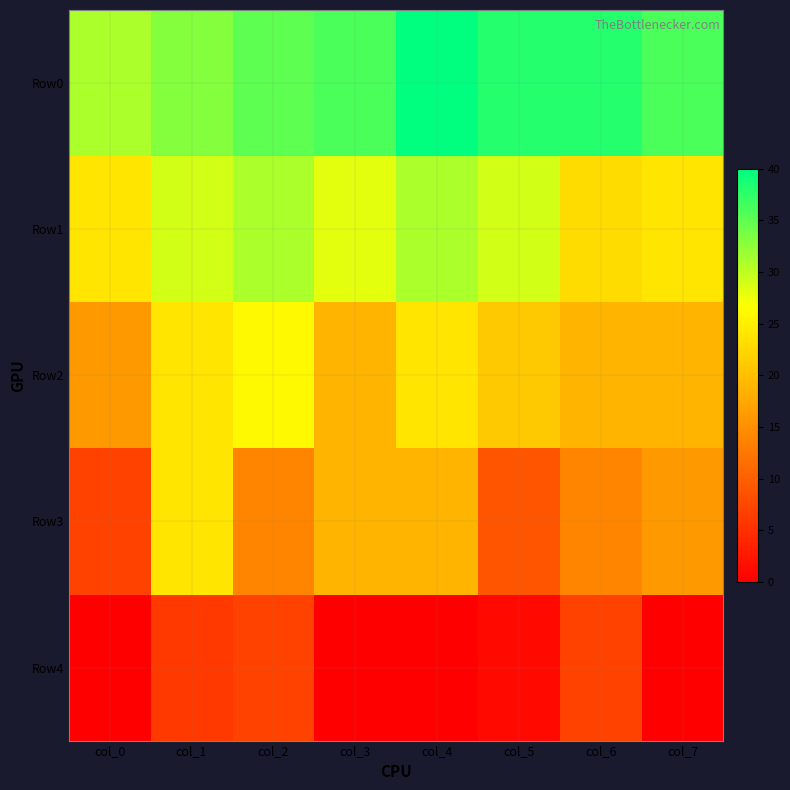

Which series has the widest spread of values?

Row3